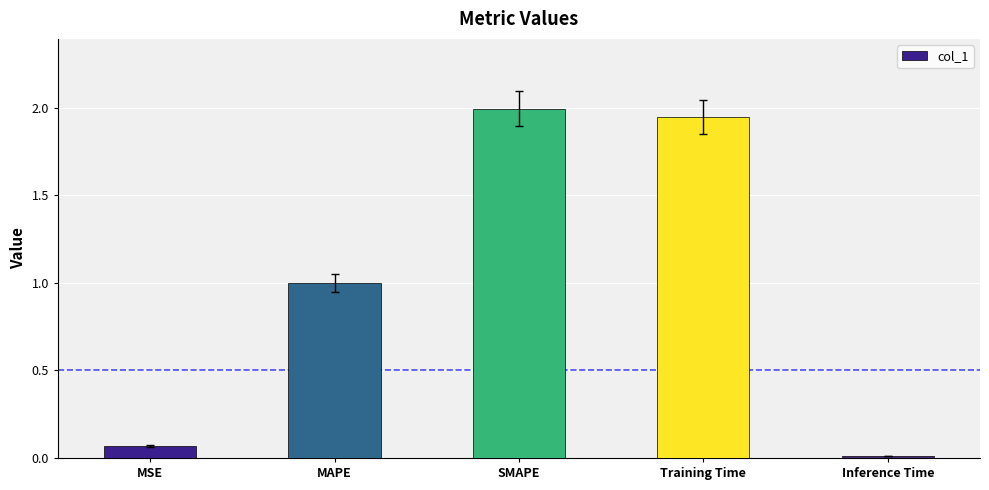

Between Training Time and MAPE, which is larger?

Training Time